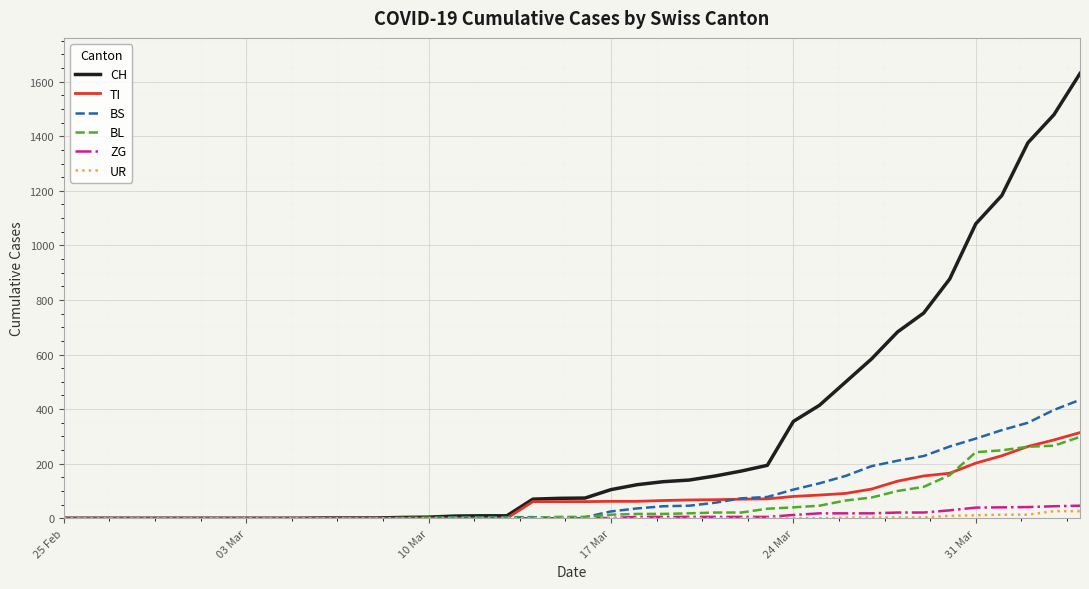

What is the highest value of the BS series?

434